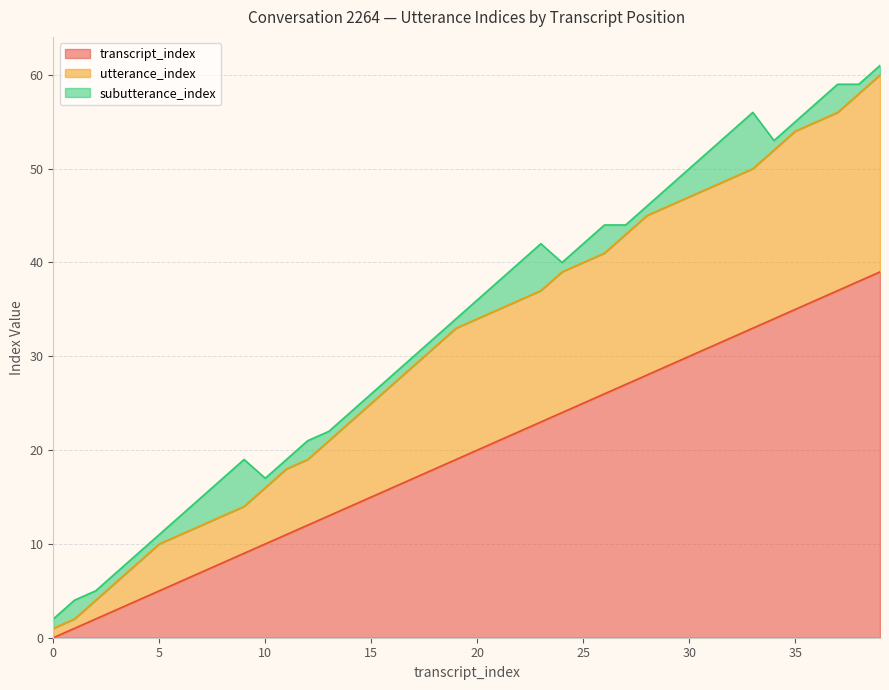

Which series changed the most between 5 and 28?

utterance_index